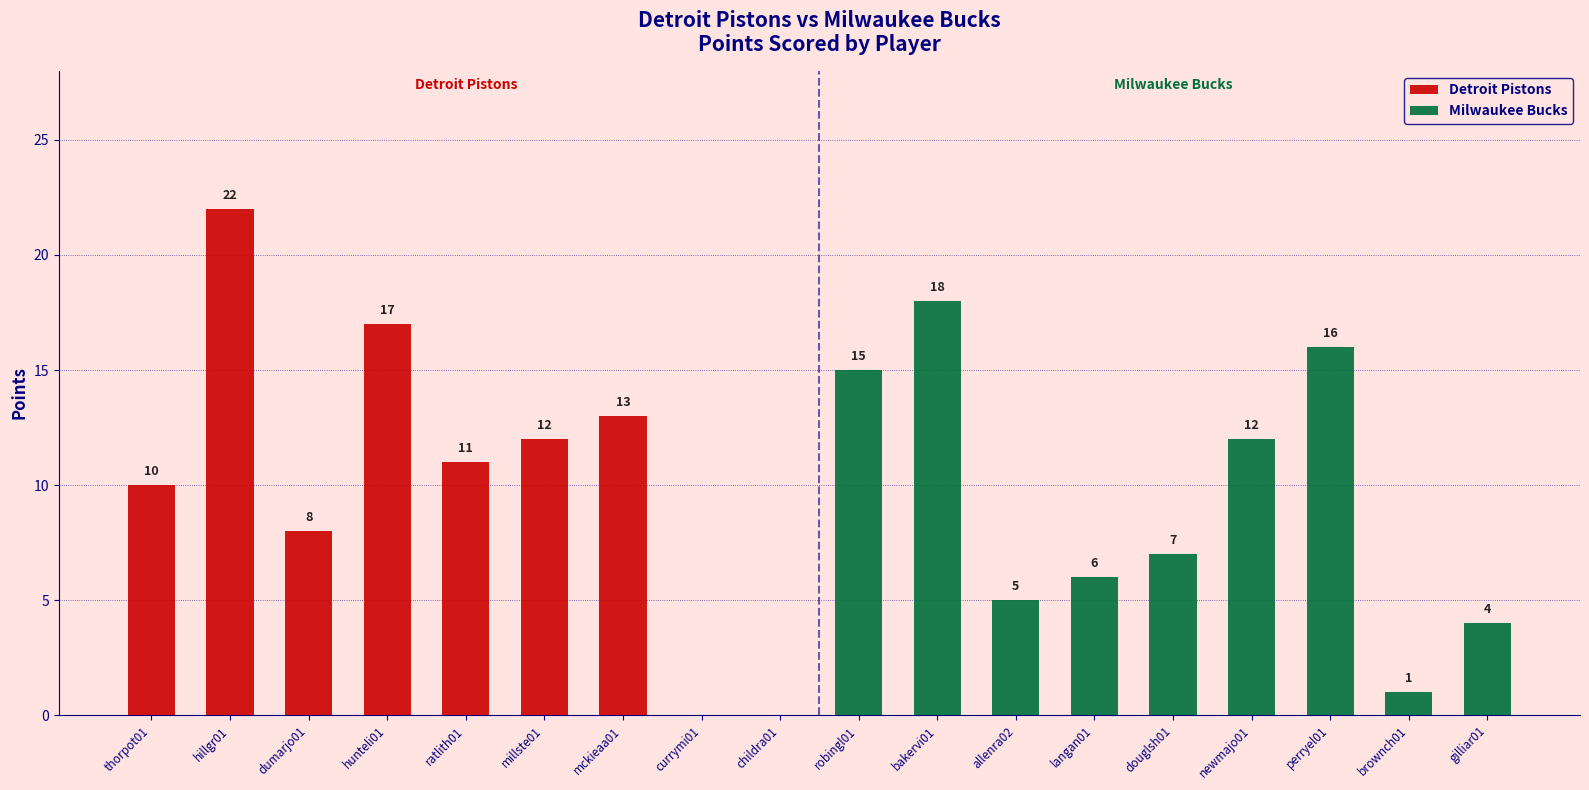

What is the difference between the Detroit Pistons values at ratlith01 and dumarjo01?

3